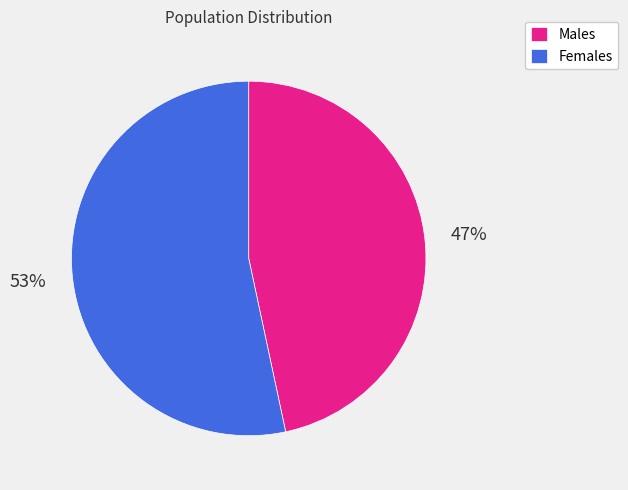

Is the sum of Males and Females greater than half?

Yes